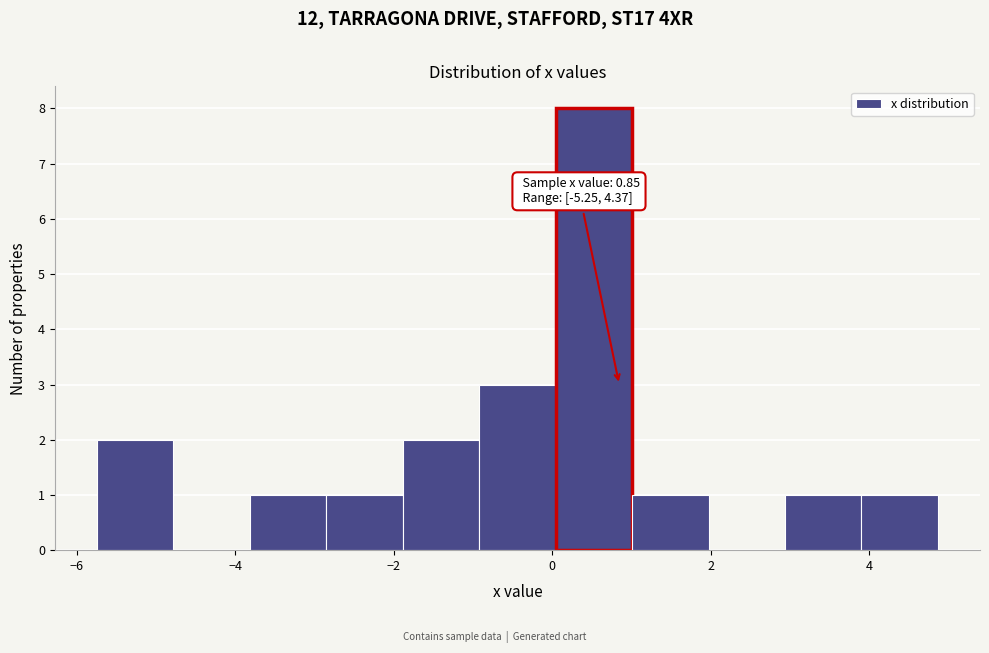

Over which range of the x-axis is the bar tallest?

0.0 to 1.0